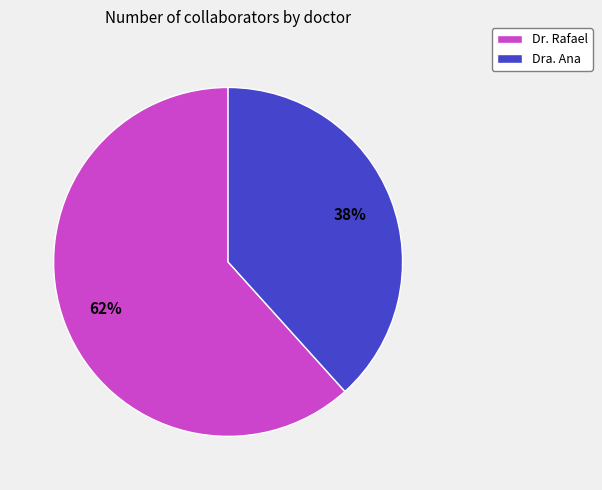

Which category has the smallest portion of the pie?

Dra. Ana